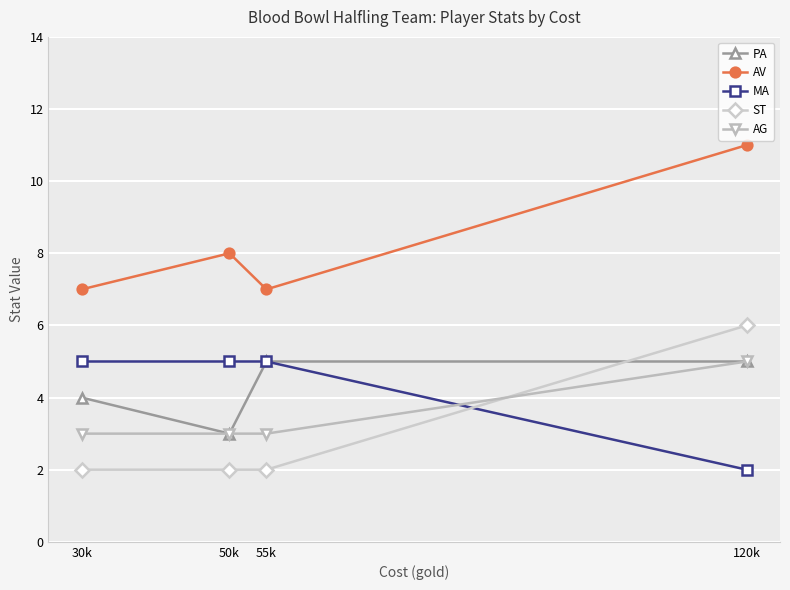

Where is PA nearest to the value 4?

30k